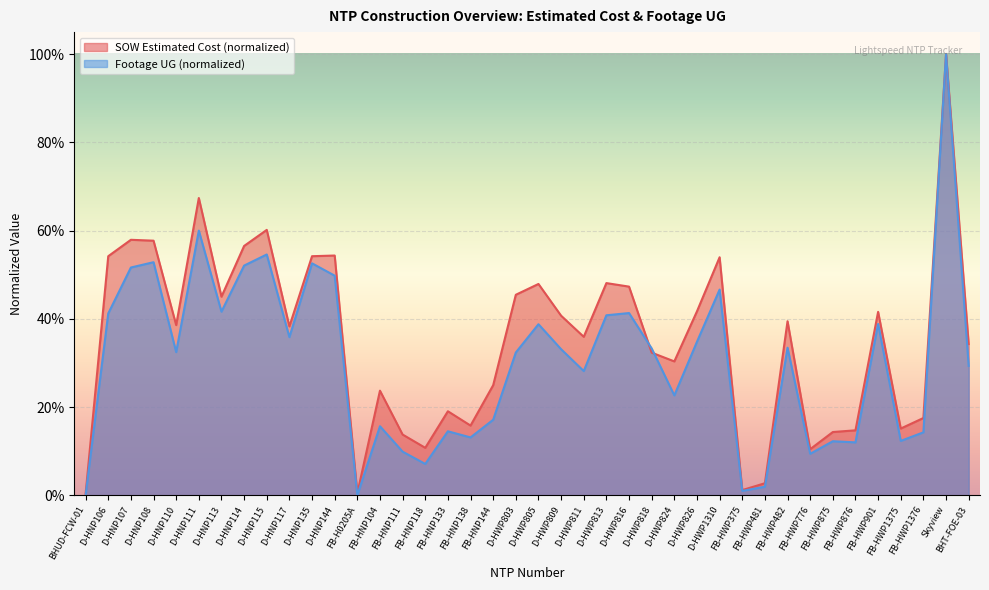

Where do SOW Estimated Cost and Footage UG first cross each other?

D-HWP816 and D-HWP818